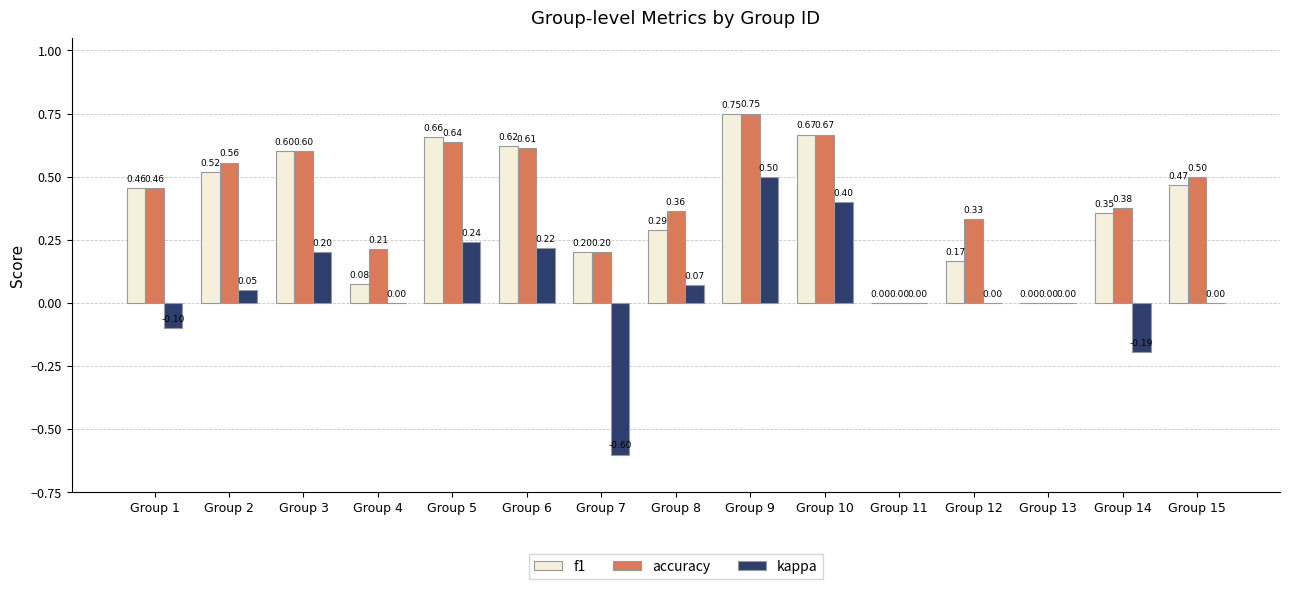

How many values in the accuracy series exceed 0?

13